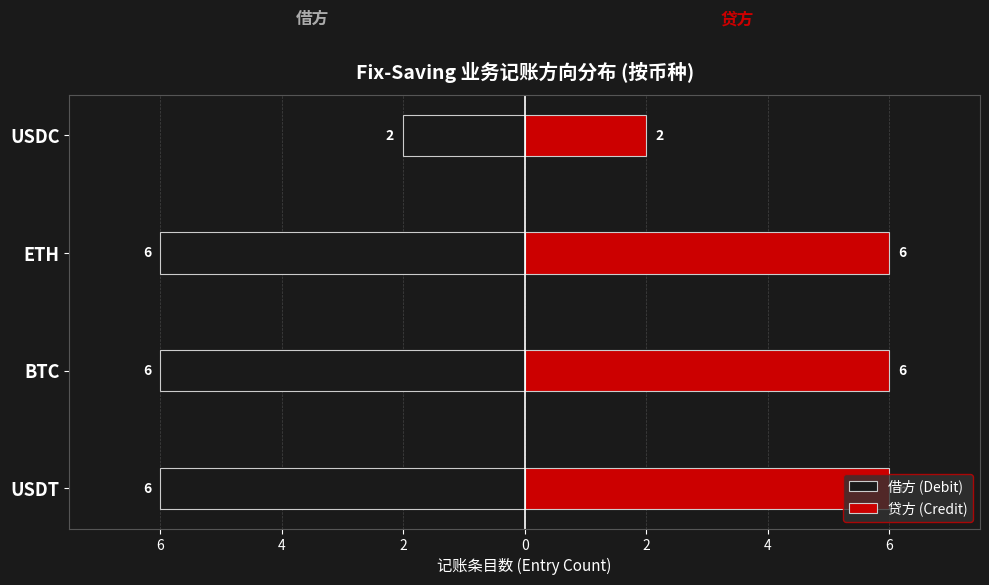

Rank the series by their average value, from highest to lowest.

贷方 (Credit), 借方 (Debit)